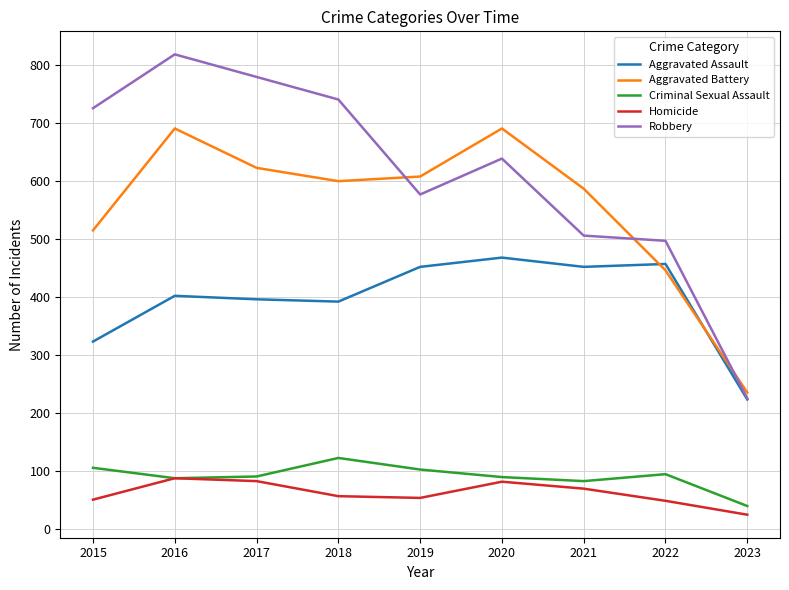

At which category does the chart reach its minimum across all series?

2023